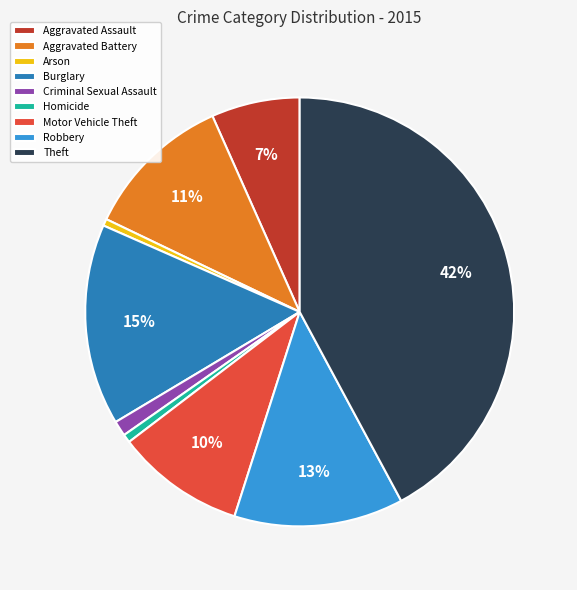

What percentage is the Aggravated Battery slice, to the nearest percent?

11%